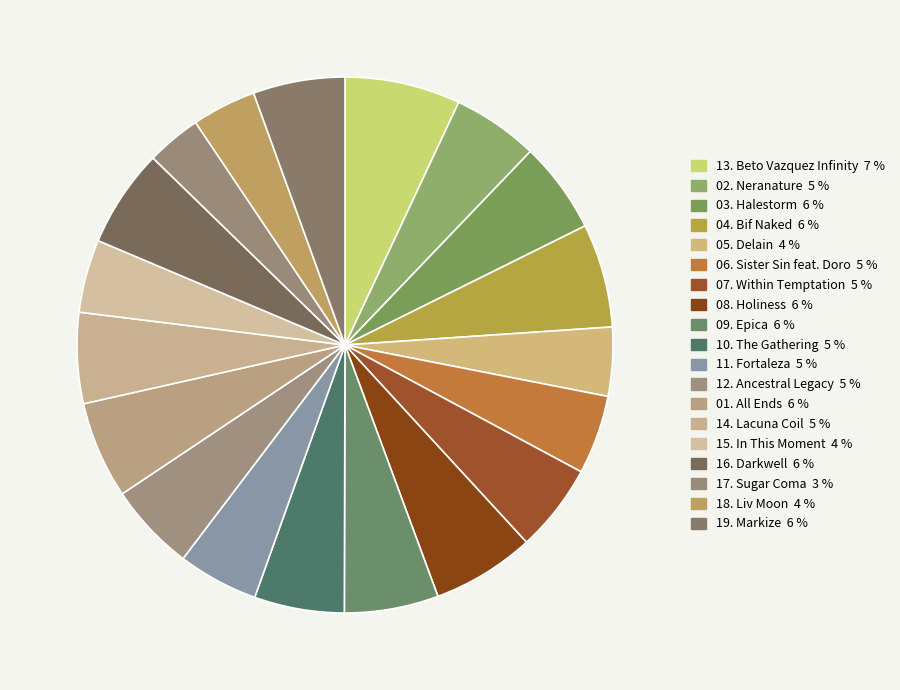

Is 02. Neranature the majority of the pie?

No